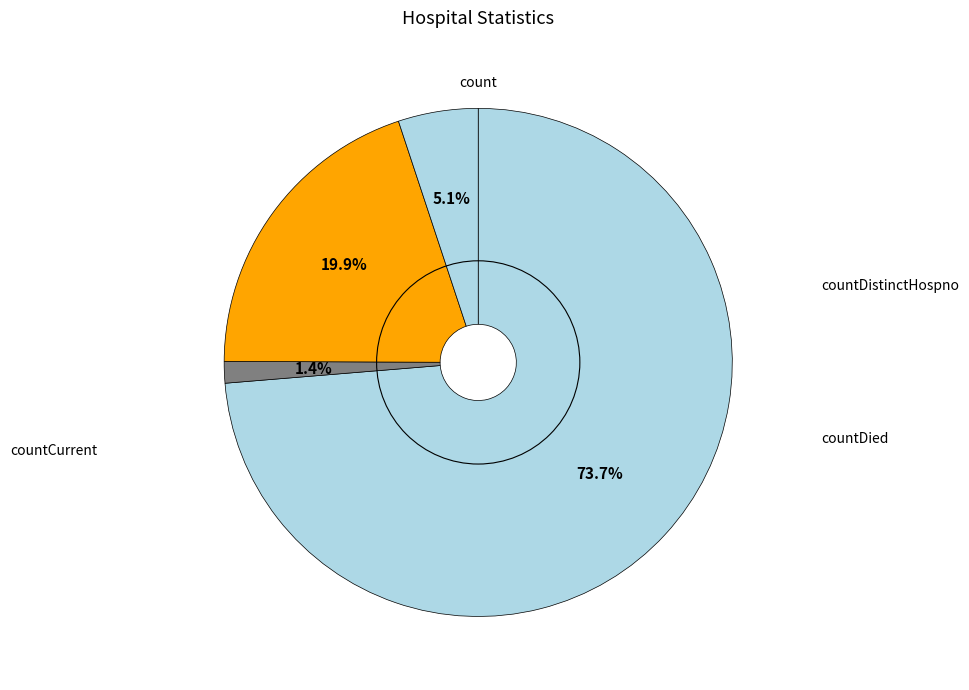

To the nearest percent, what is the average slice percentage?

25%